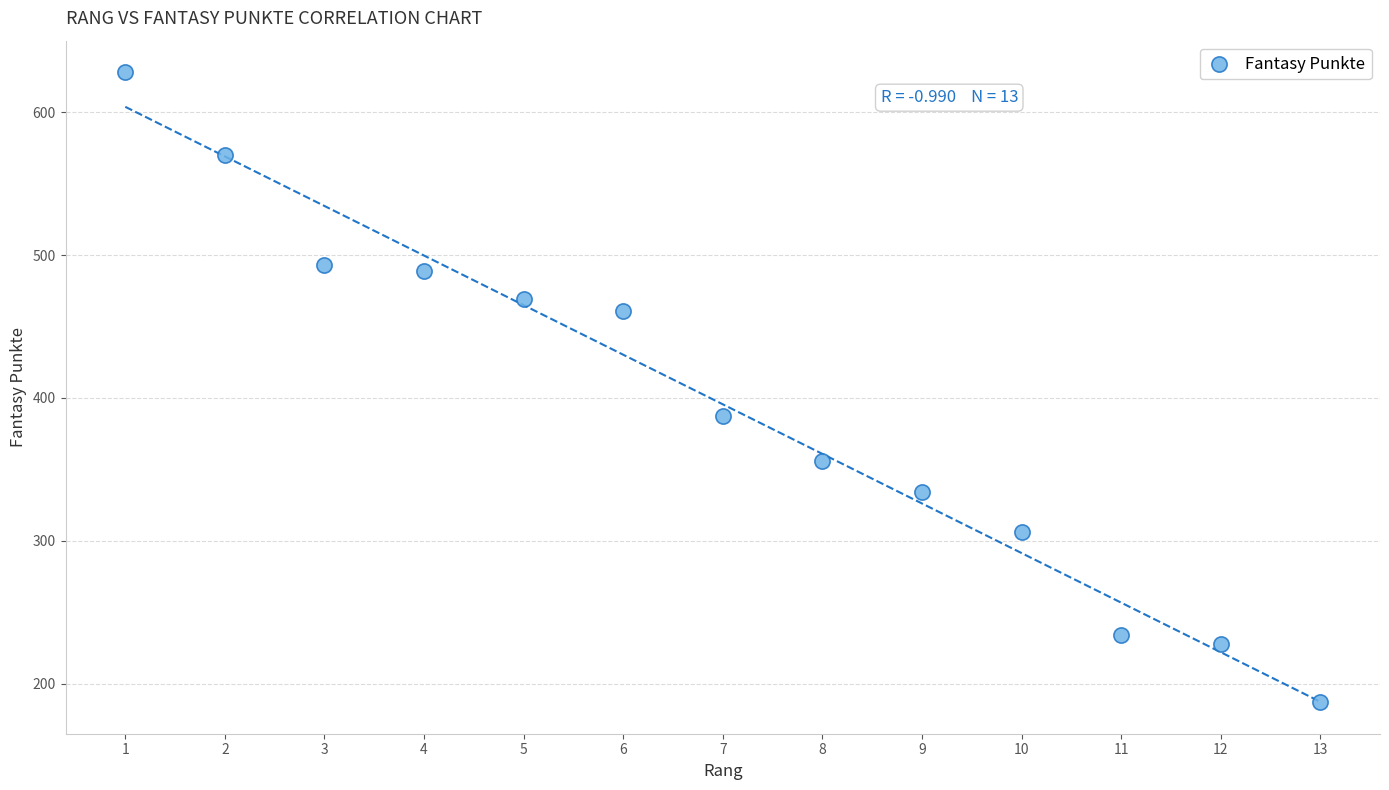

What Y value in the scatter plot is closest to 407?

387